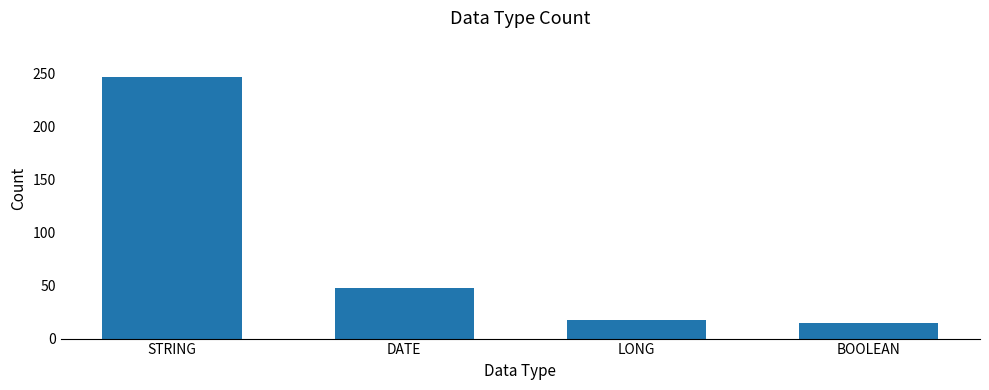

Where does the data first go above 48?

STRING